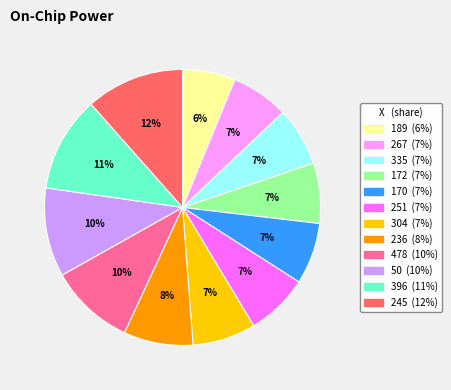

The 170 slice represents 16% of the pie. True or false?

False